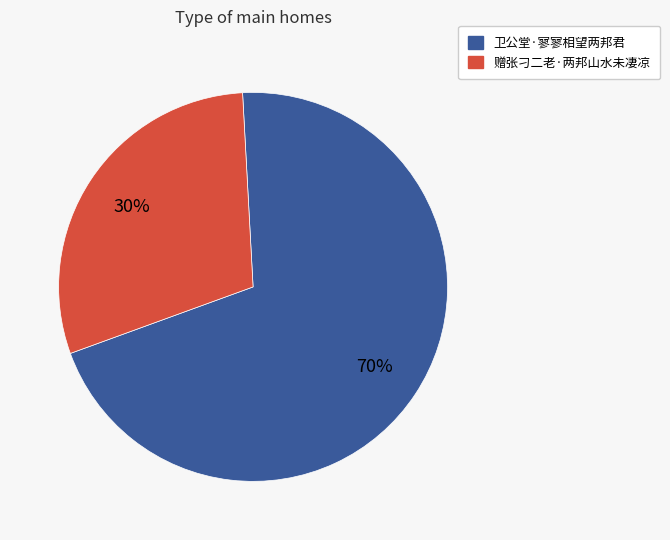

To the nearest percent, what percentage of the pie is 赠张刁二老·两邦山水未凄凉?

30%